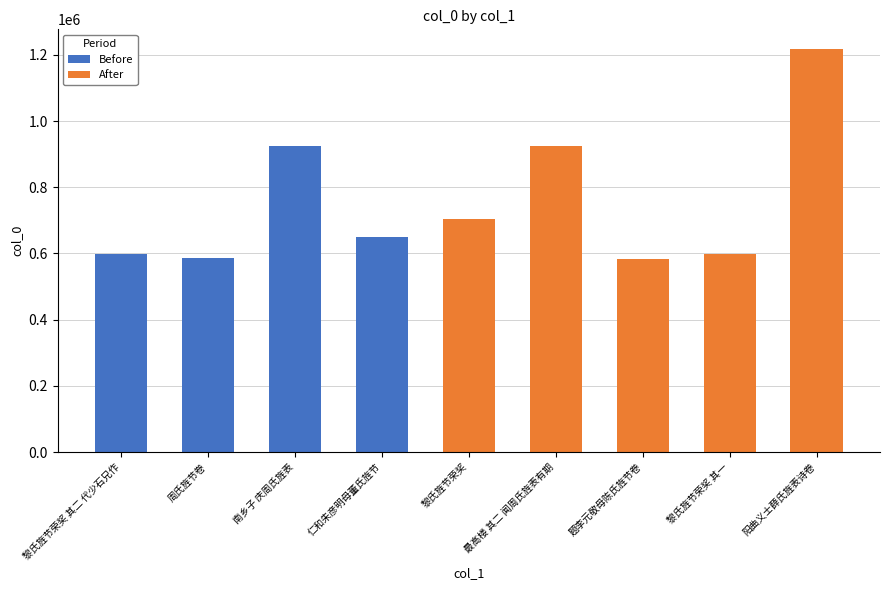

Is it true that the value at 仁和朱彦明母董氏旌节 is 451297?

False